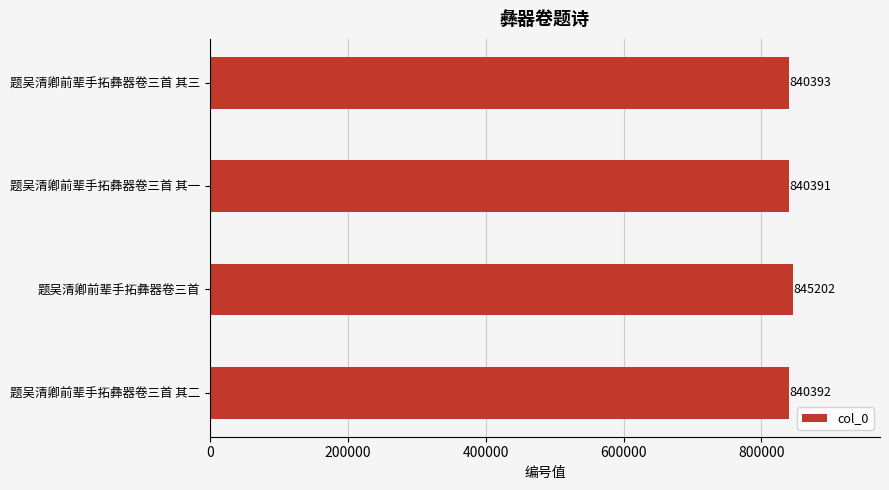

True or false: the data shows 840393 at 题吴清卿前辈手拓彝器卷三首 其三.

True